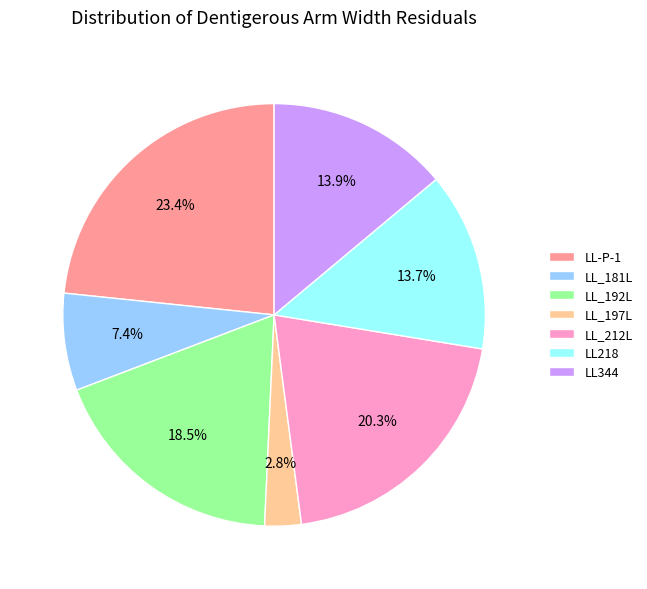

Between LL_197L and LL-P-1, which is larger?

LL-P-1